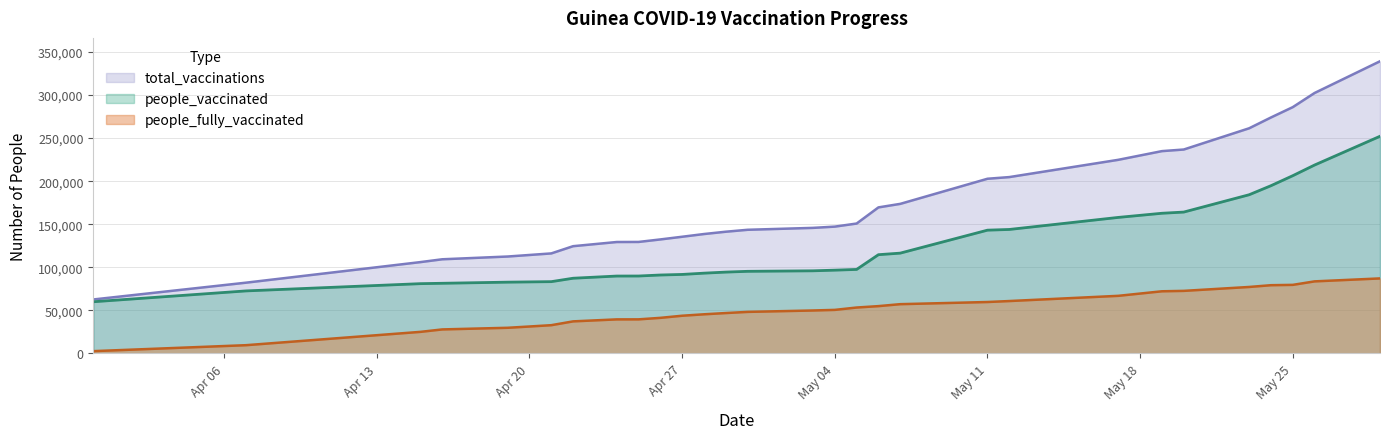

What is the sum of all people_vaccinated values?

3625679